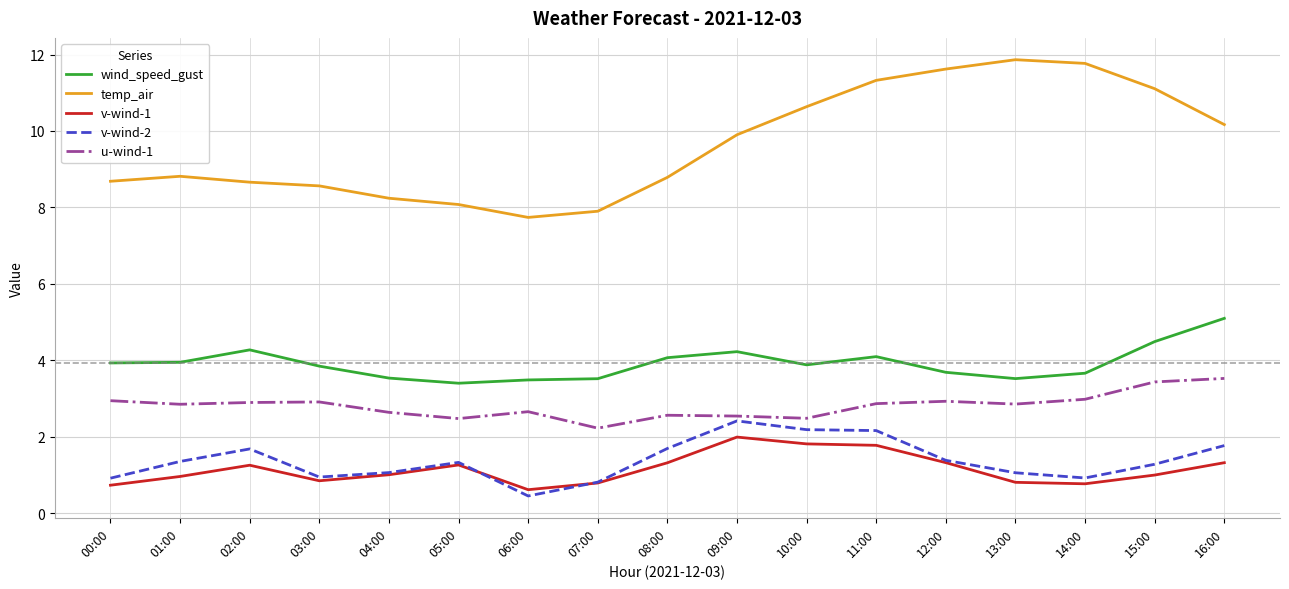

Is this an area chart (filled region under the line)?

No